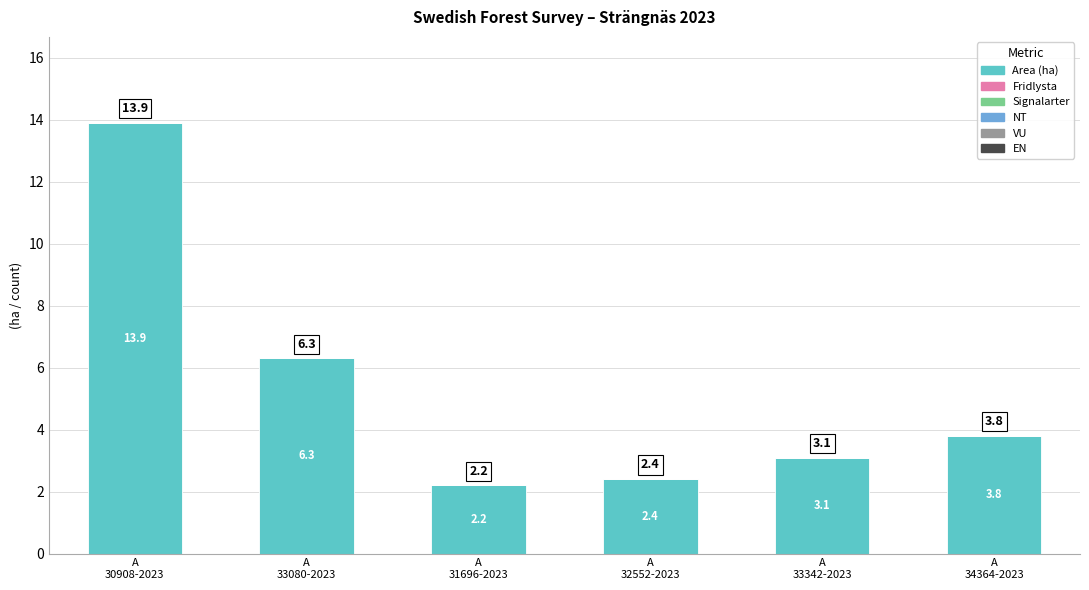

What is the value of the 6th bar from the left?

3.8